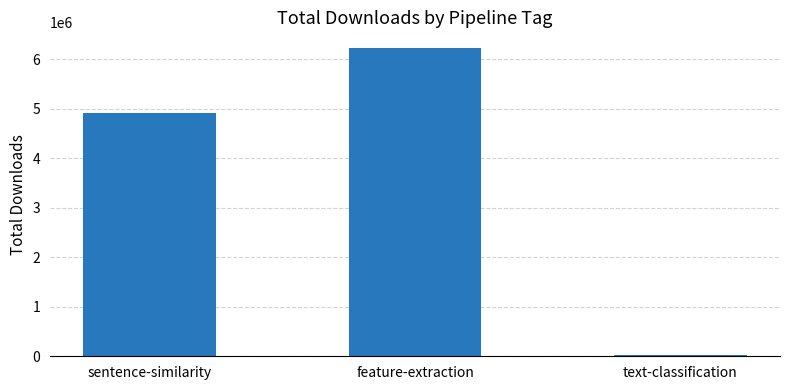

Reading left to right, extract all data points from this chart.

4907747	6230370	25194